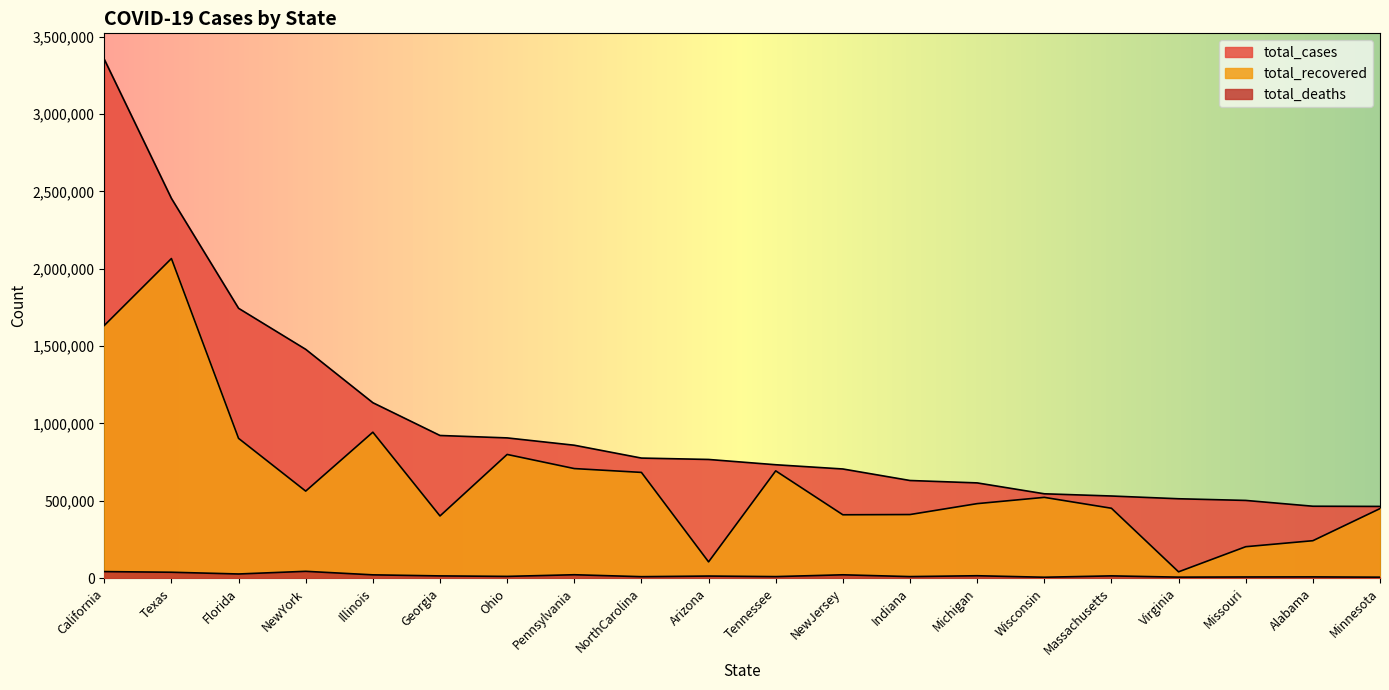

True or false: total_recovered has a value of 522361 at Wisconsin.

True